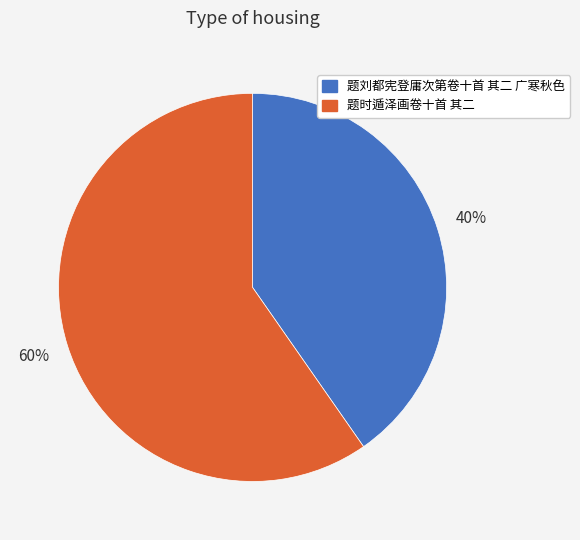

Is the sum of 题时遁泽画卷十首 其二 and 题刘都宪登庸次第卷十首 其二 广寒秋色 greater than half?

Yes